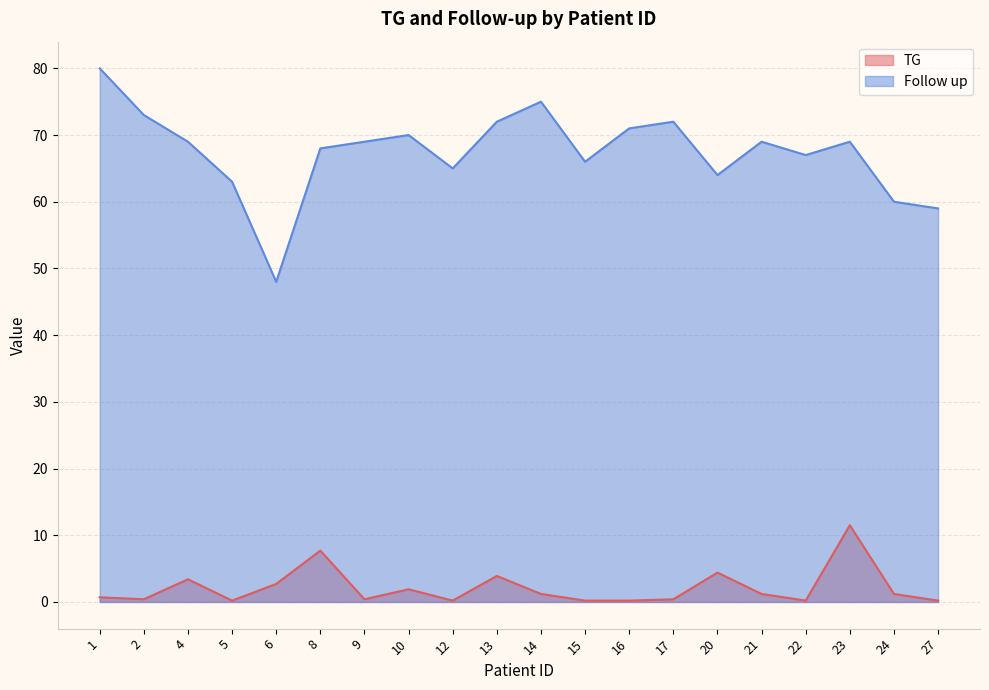

True or false: Follow up and TG cross at least once.

False